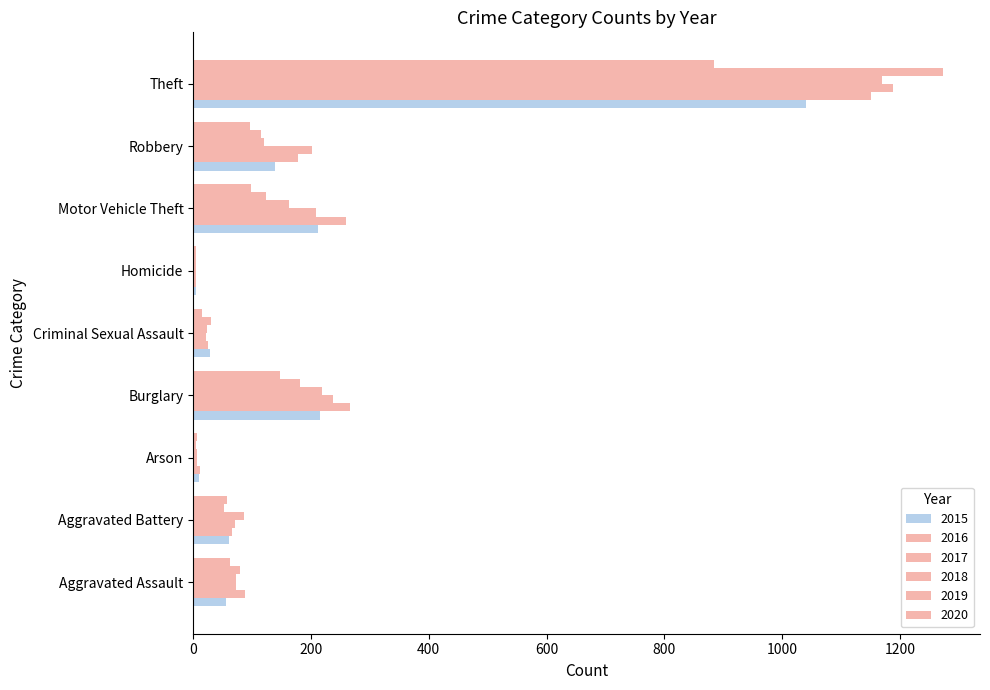

What position from the right is Aggravated Battery?

8